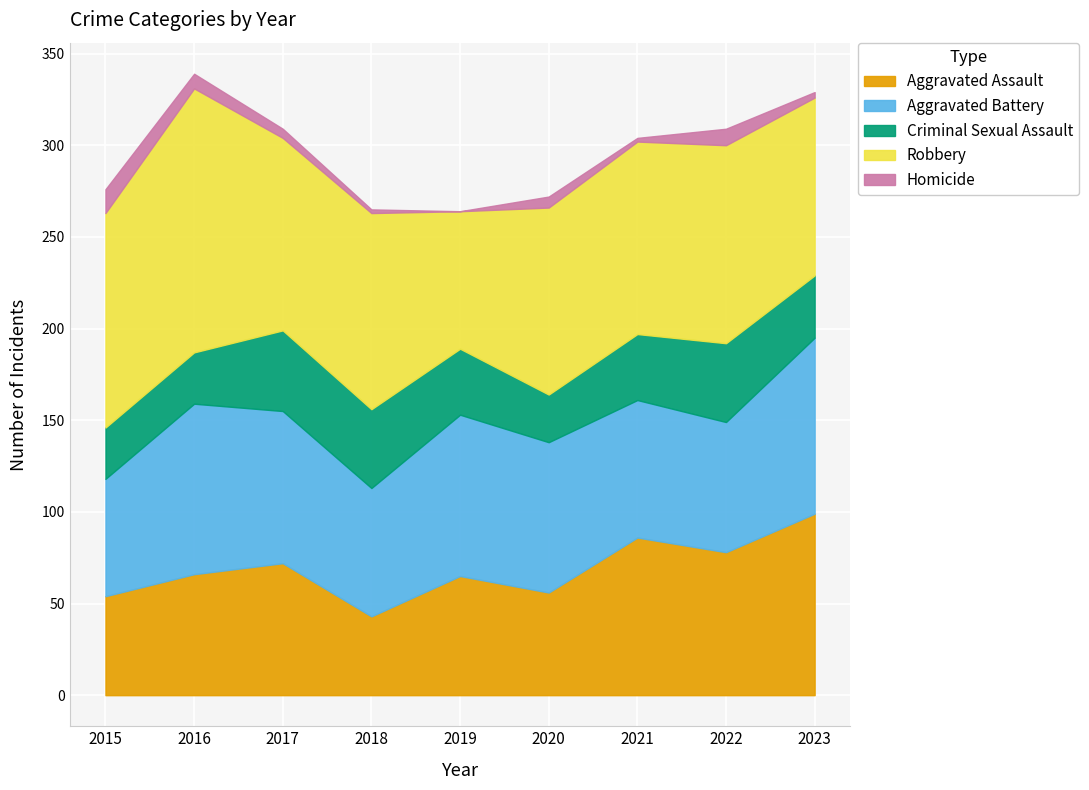

Which category has the highest value in the Aggravated Battery series?

2023